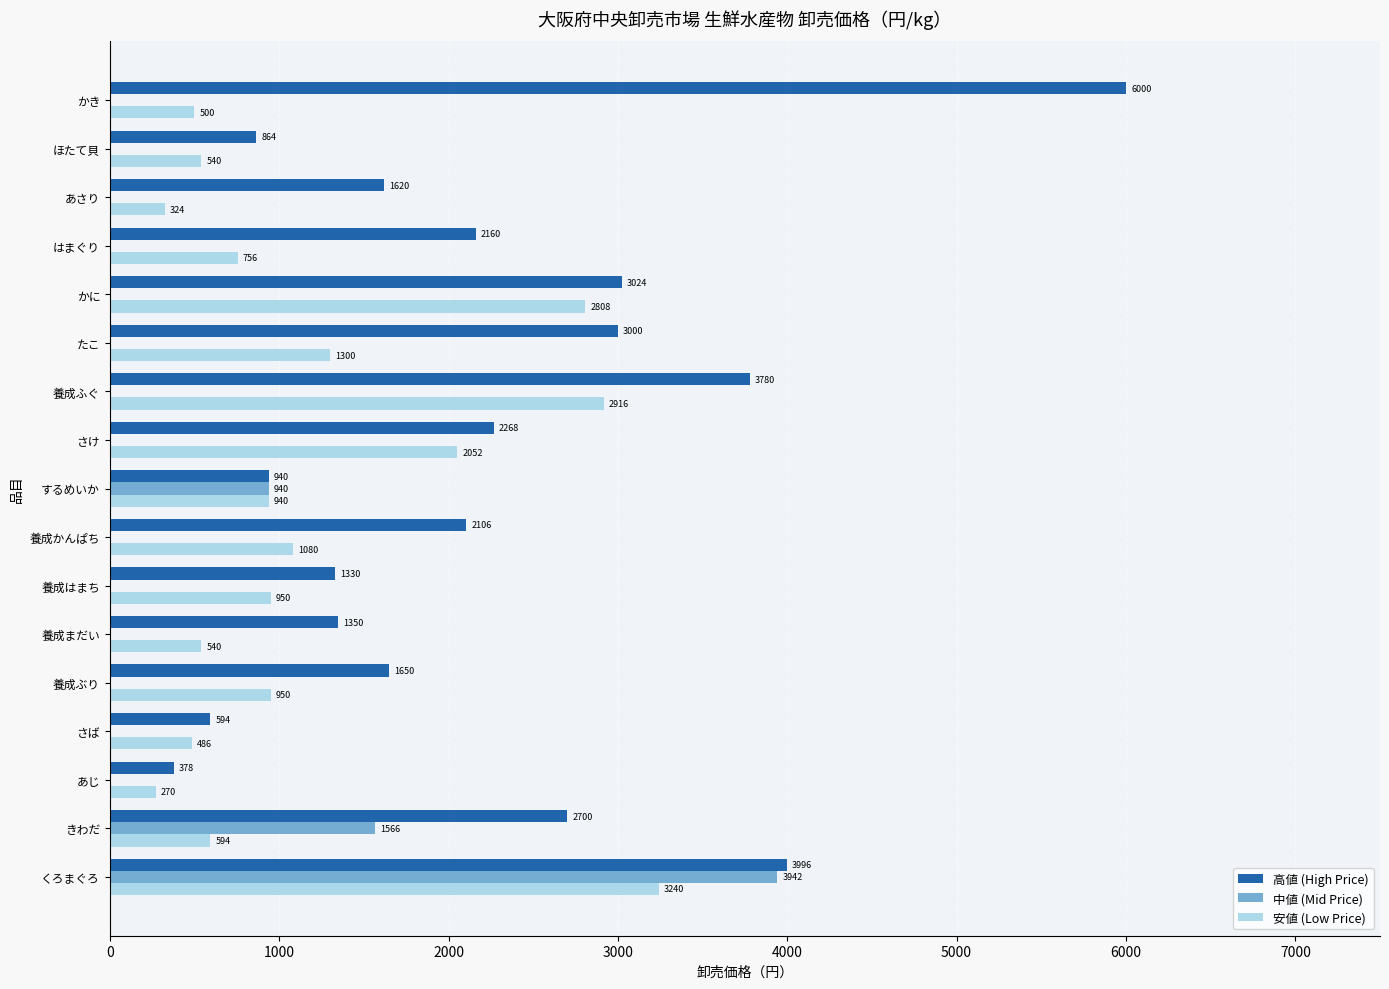

The 中値 (Mid Price) series shows -2750 at あさり. True or false?

False